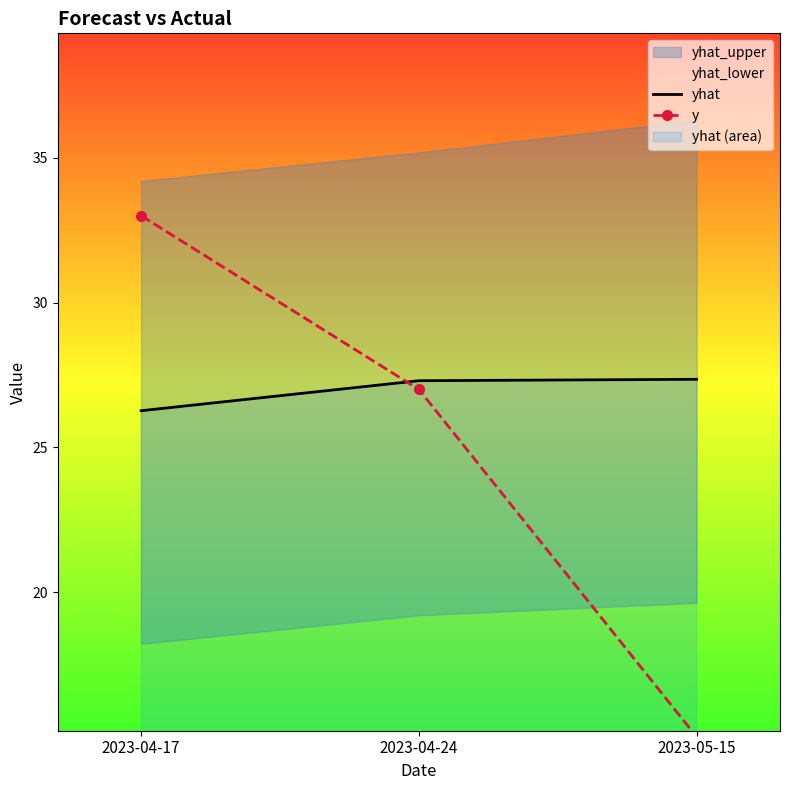

The y series shows 15.0 at 2023-05-15. True or false?

True